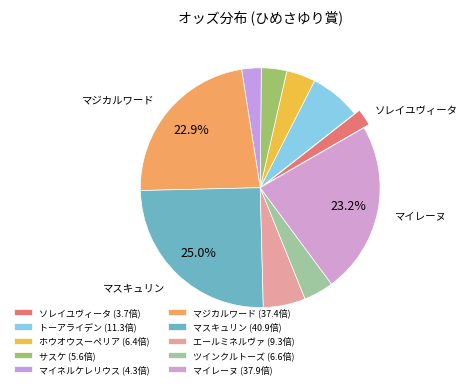

True or false: トーアライデン accounts for 7% of the total.

True